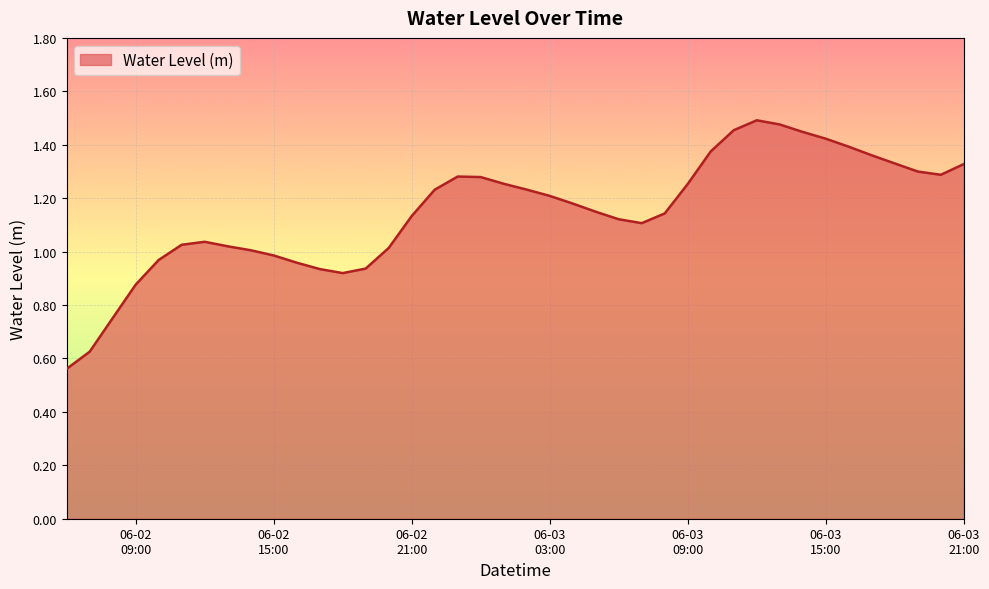

Does the chart have visible grid lines?

Yes